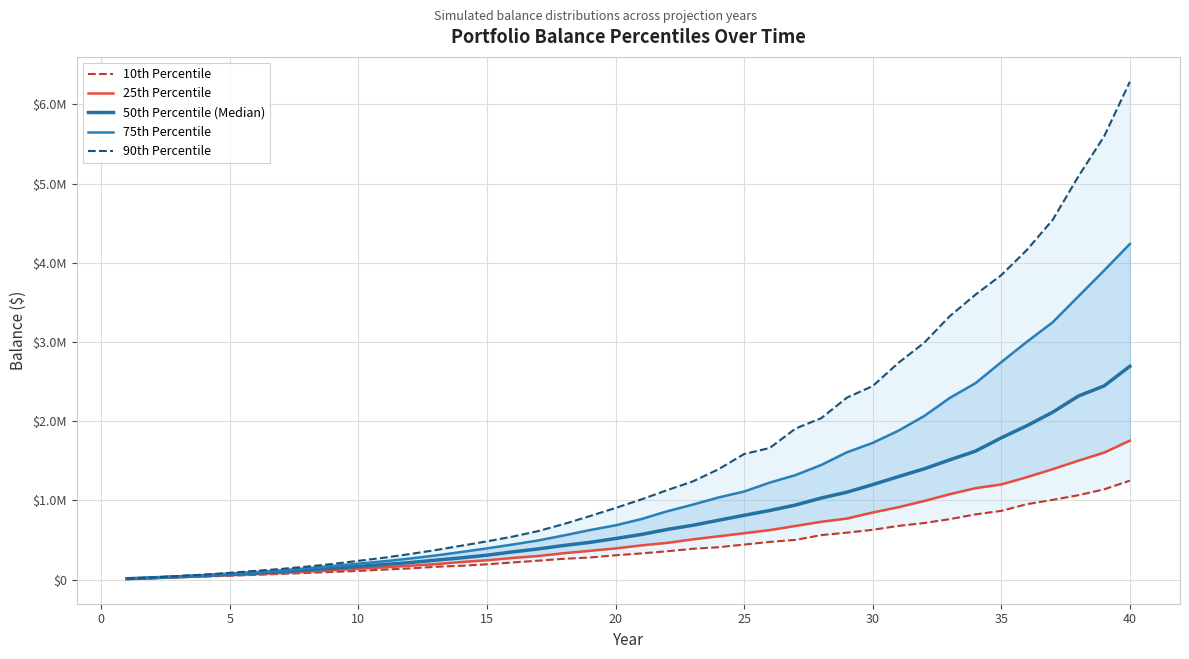

True or false: 25th Percentile and 90th Percentile cross at least once.

False